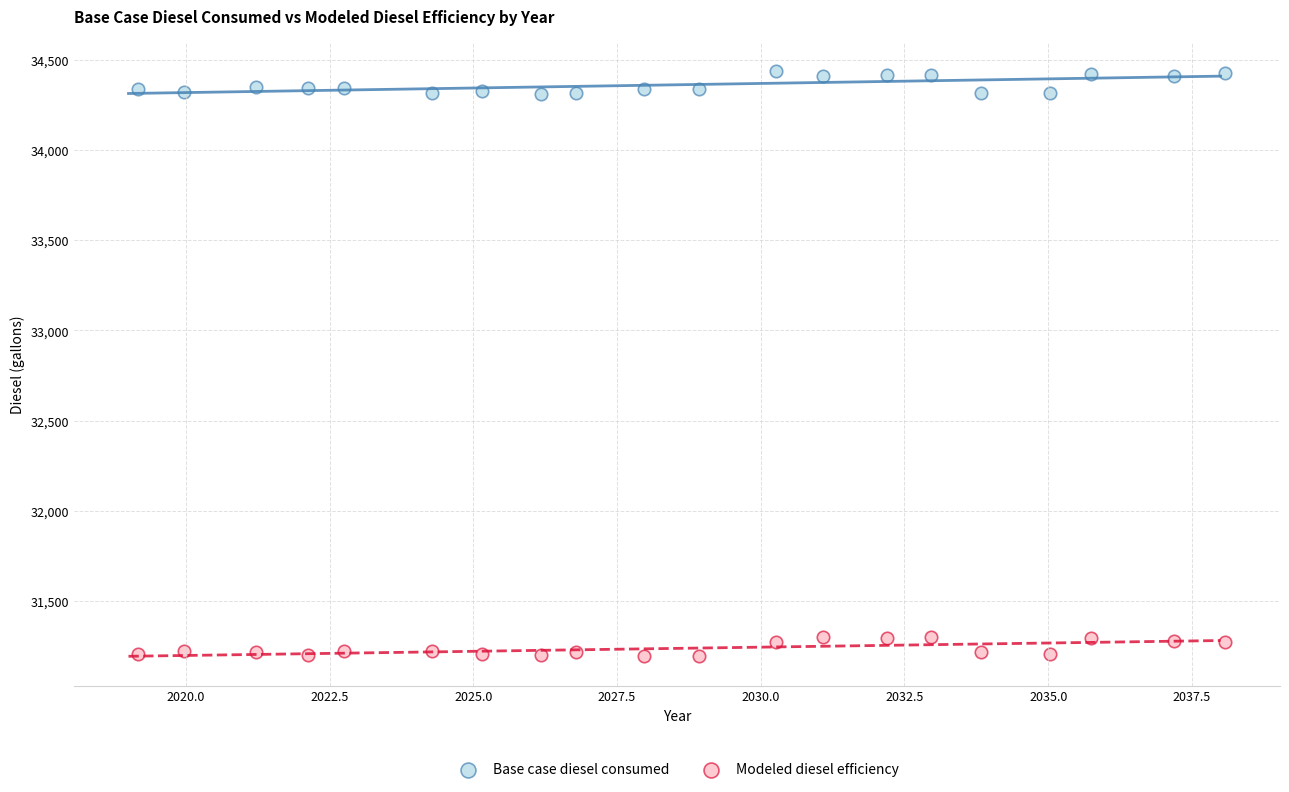

Which series contains the highest Y value?

Base case diesel consumed